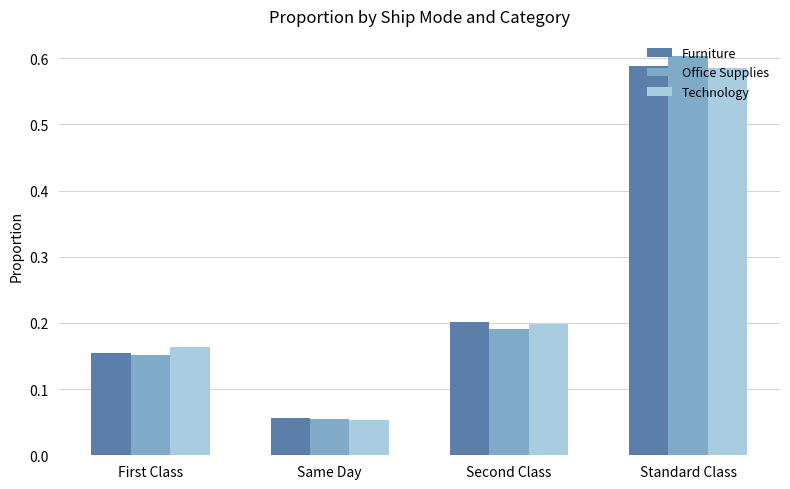

What is the difference between the maximum and minimum values in the Furniture series?

0.5